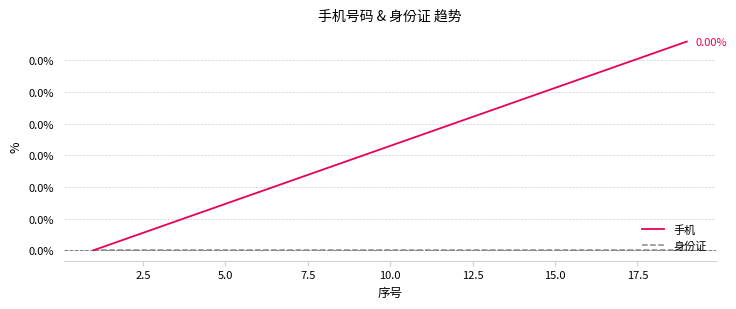

Does the chart display data point markers on the line(s)?

No